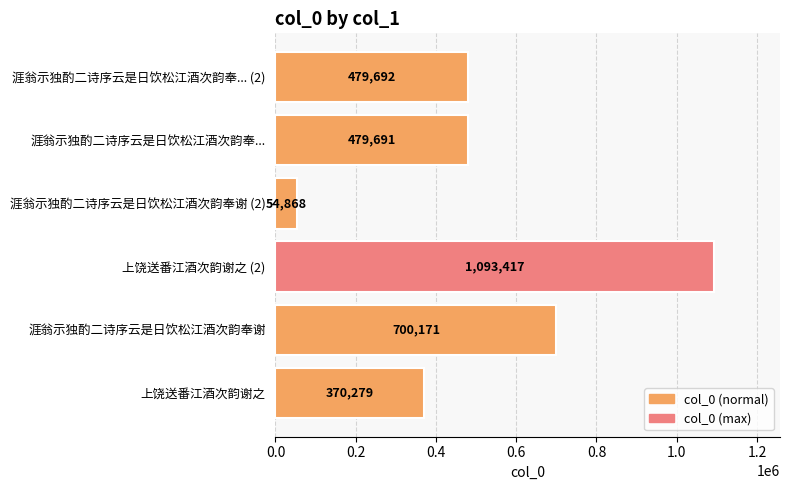

The value at 涯翁示独酌二诗序云是日饮松江酒次韵奉谢 is 240023. True or false?

False